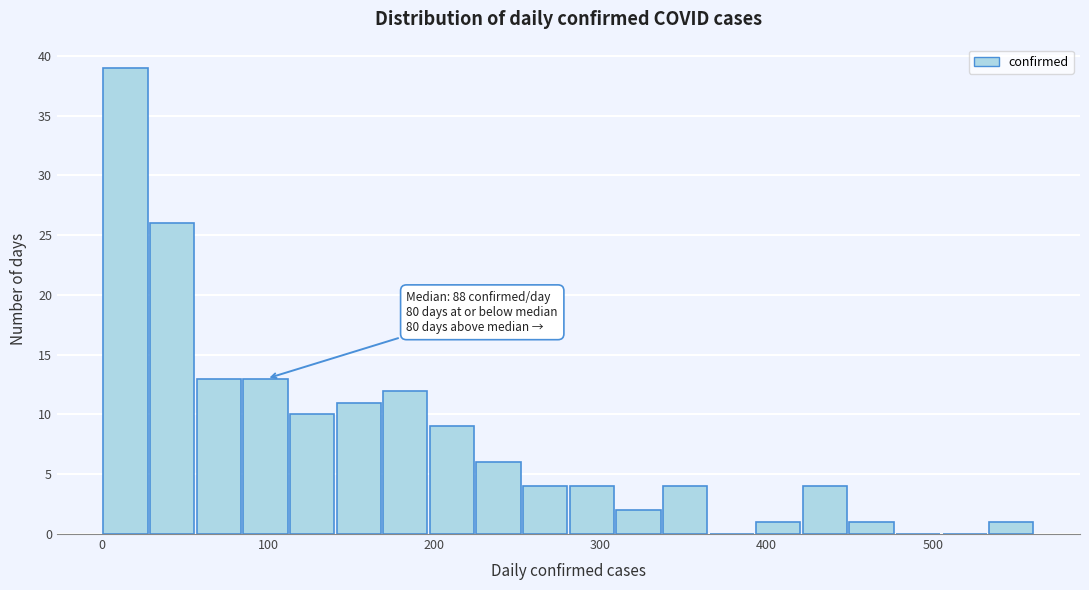

Read against the x-axis, roughly where is the centre of the tallest bar?

10